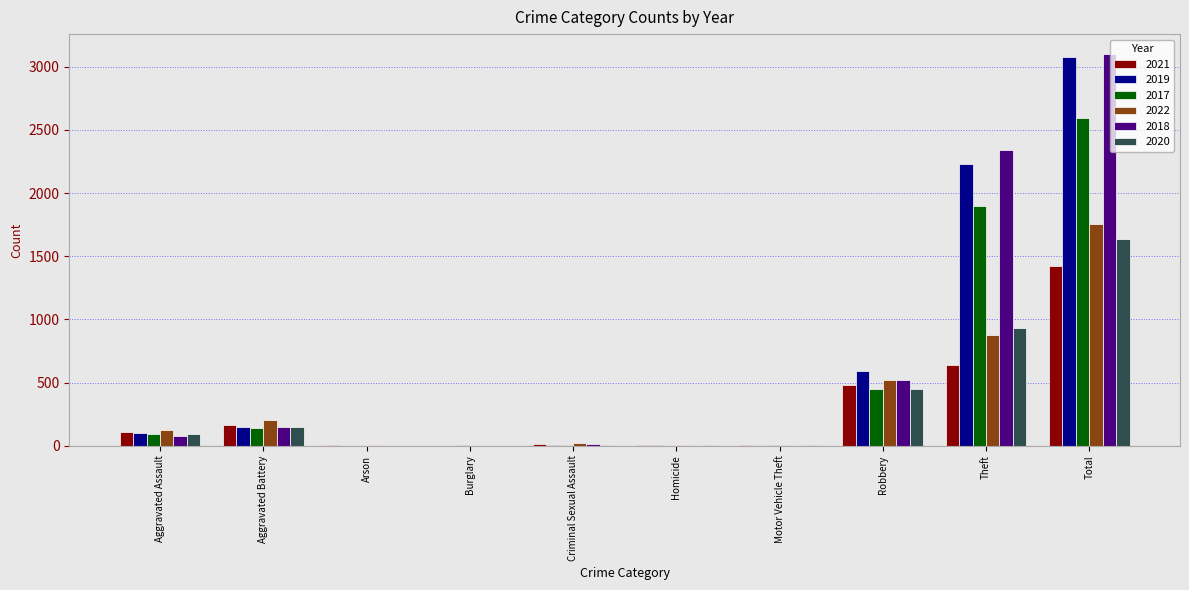

Where is 2022 nearest to the value 879?

Theft